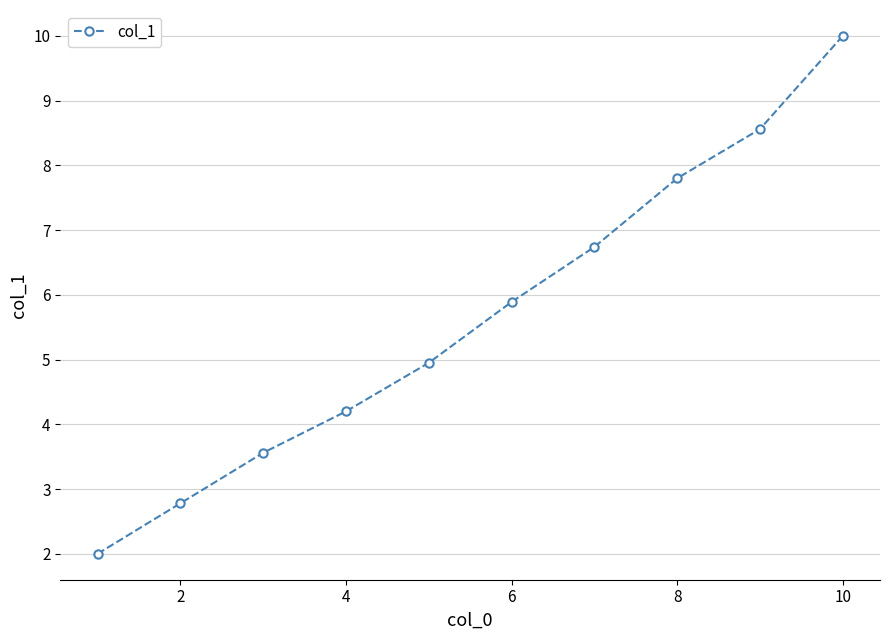

What is the maximum value shown in the chart?

10.0